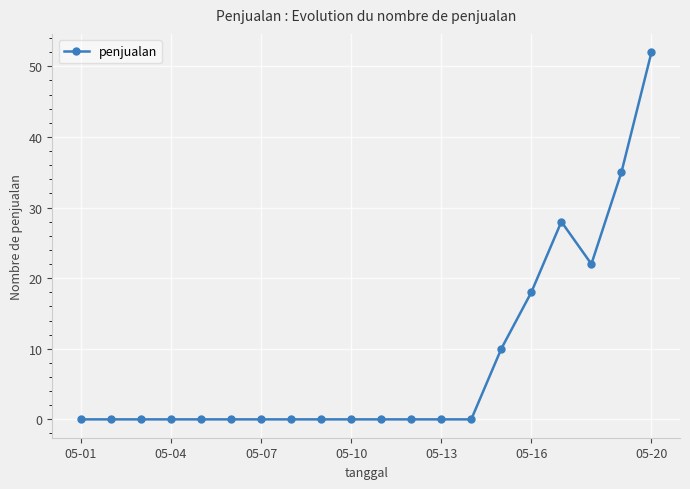

What is the value of the 18th point from the left?

22